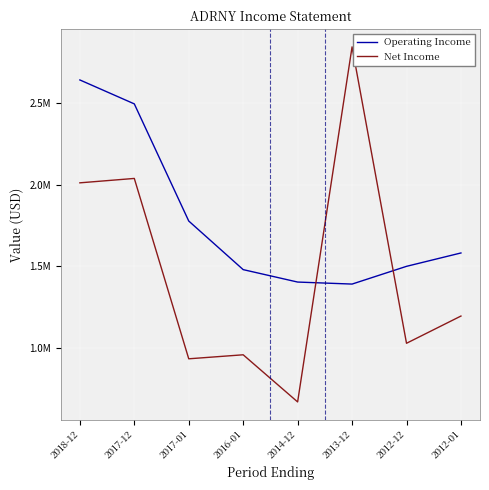

What are all the series names shown in the legend?

Operating Income, Net Income